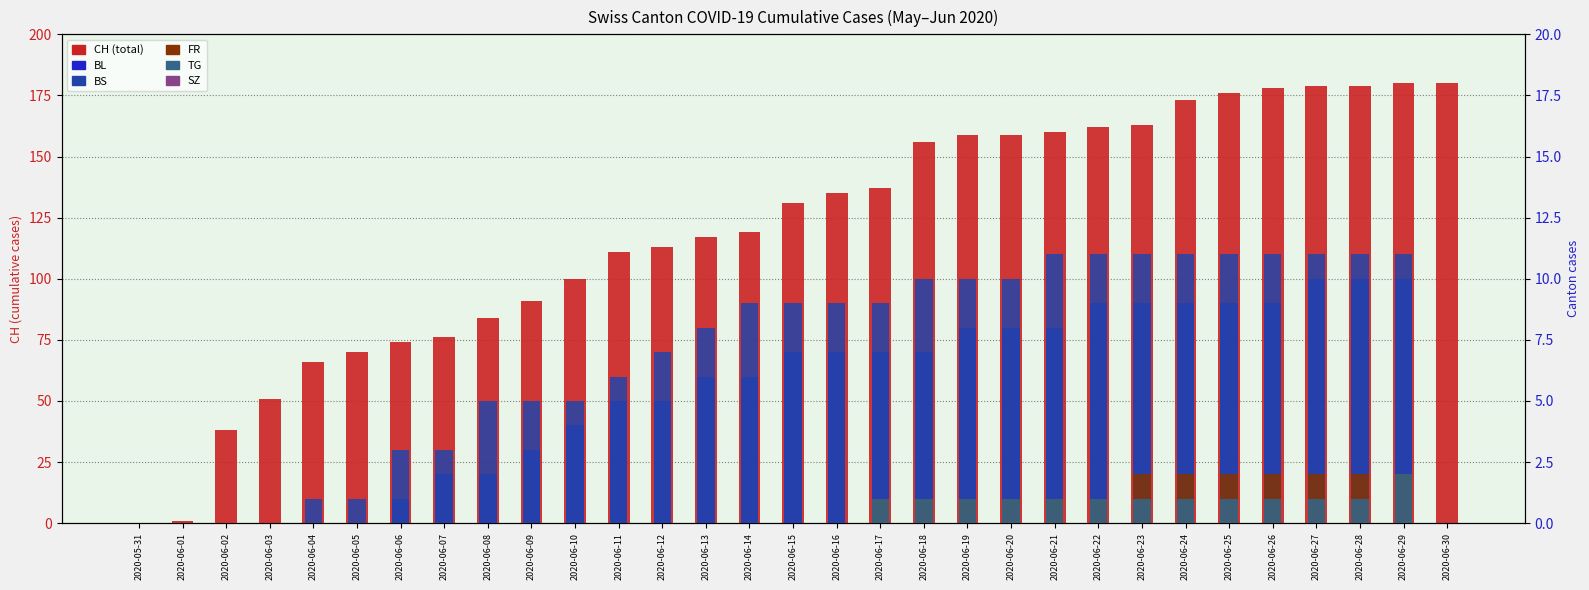

At how many categories does at least one series exceed 32?

29